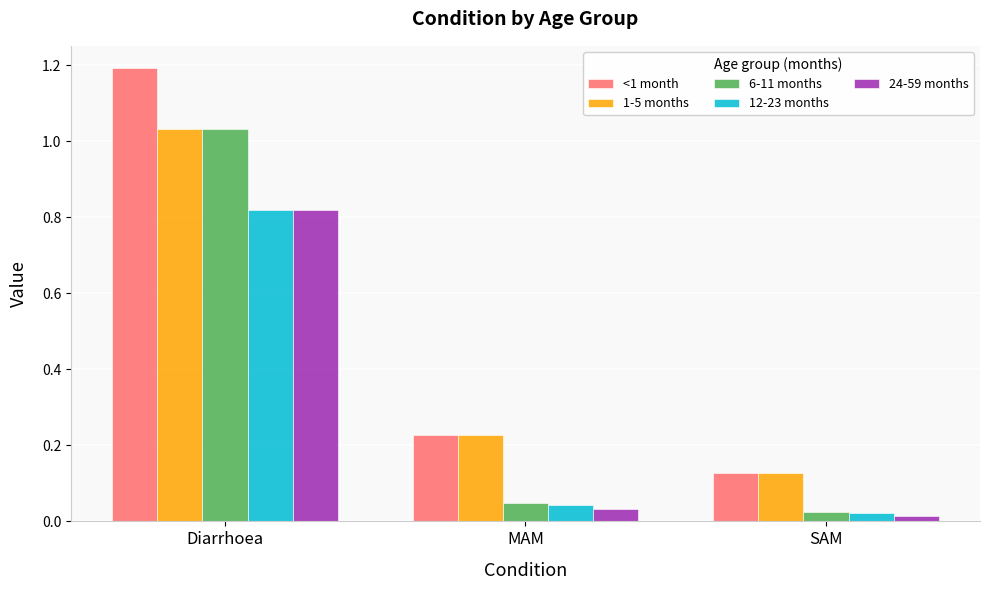

At which label is <1 month closest to 0?

SAM